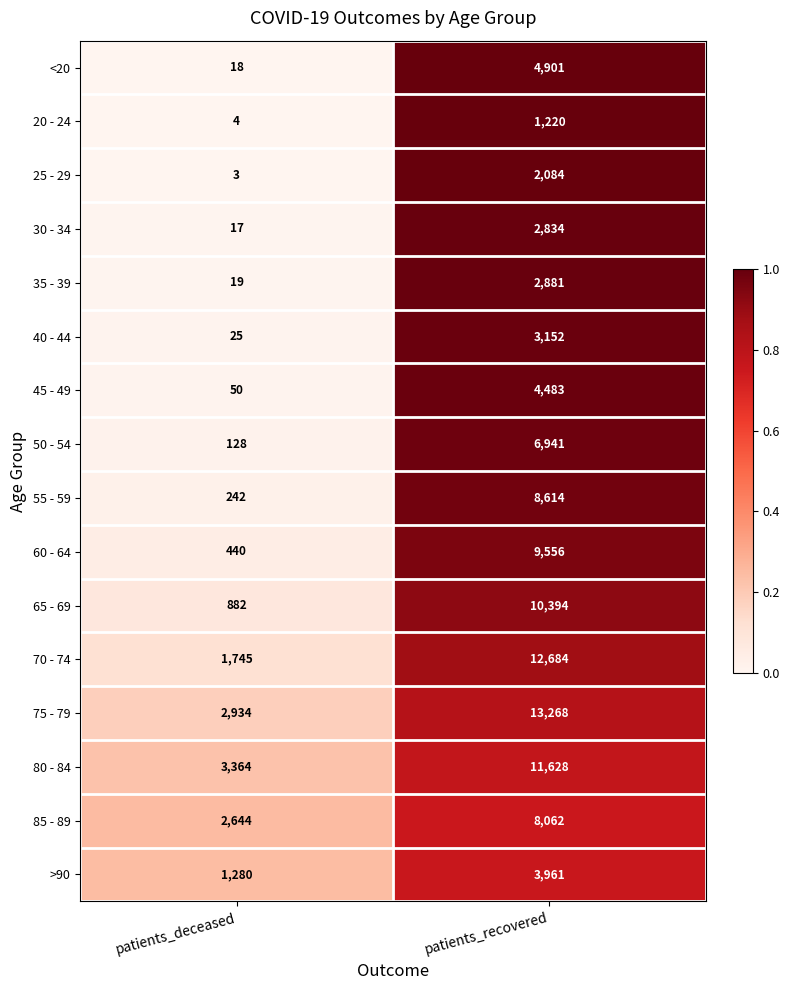

Which series has the largest range (max minus min)?

70 - 74